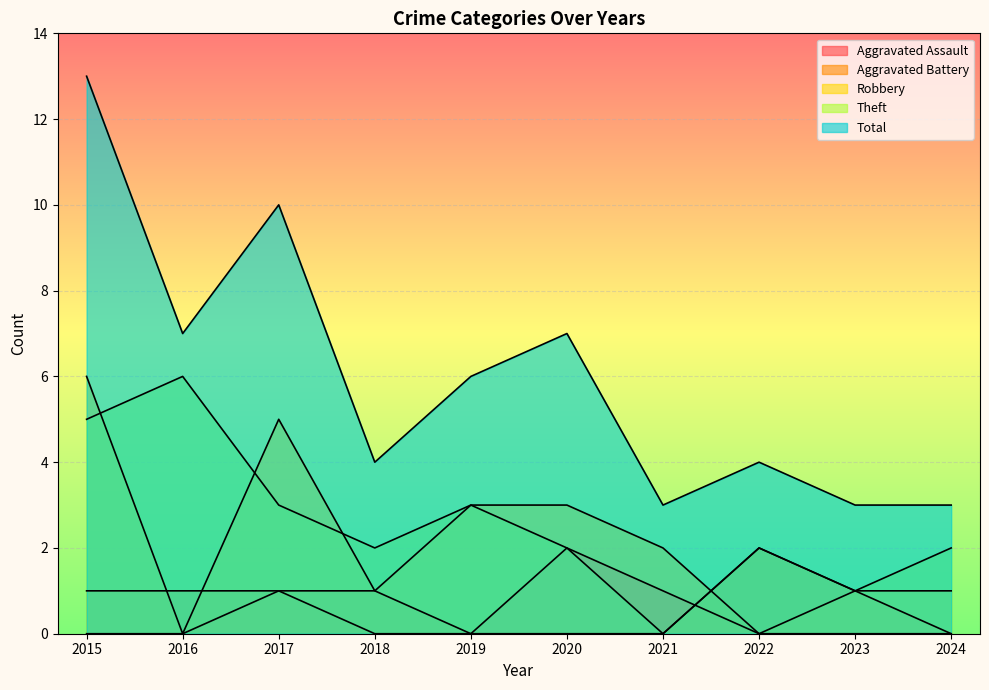

What is the total value across all series at 2024?

6